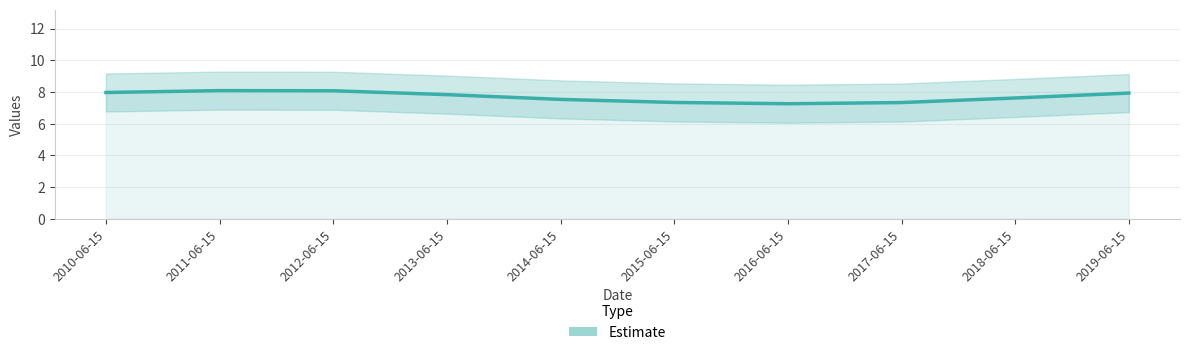

How many distinct data groups are displayed?

1